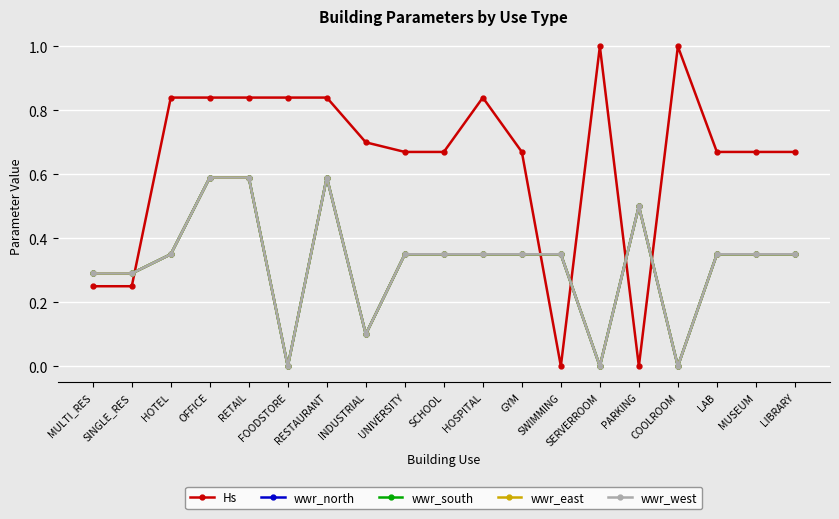

Which series has the widest spread of values?

Hs